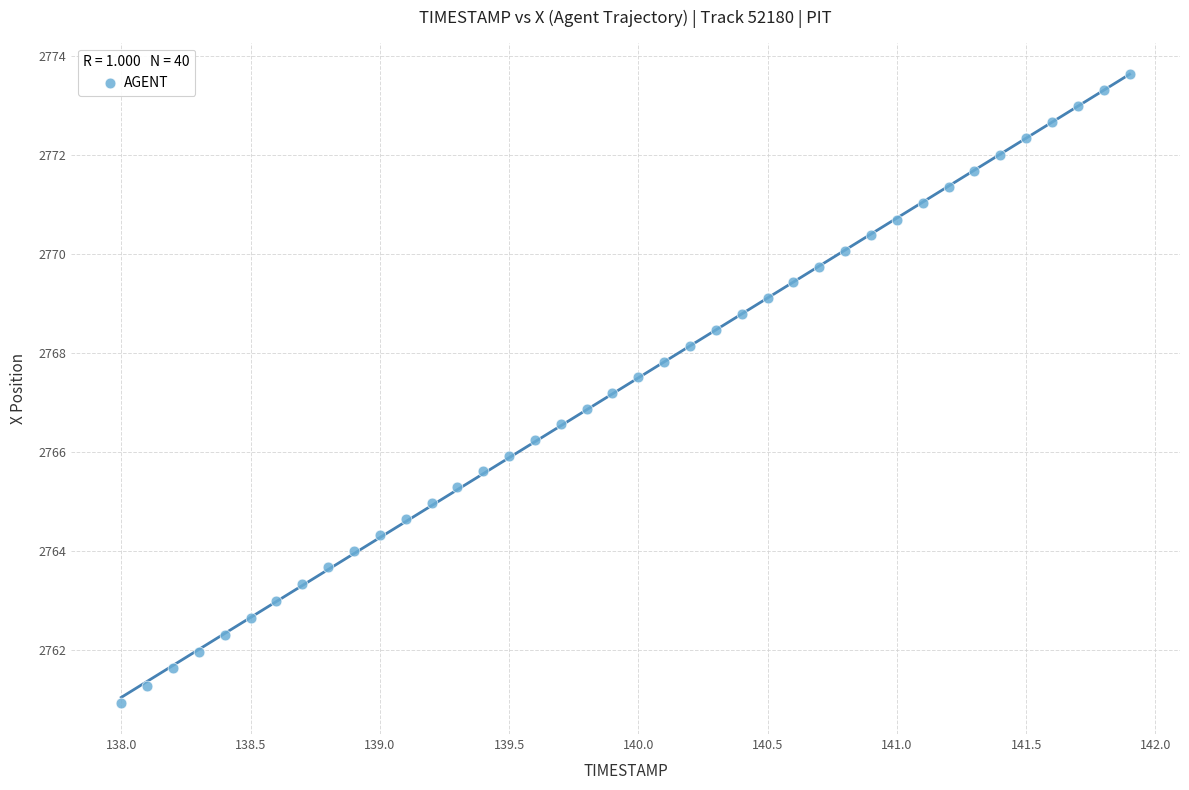

What is the range of X values (max minus min)?

3.9